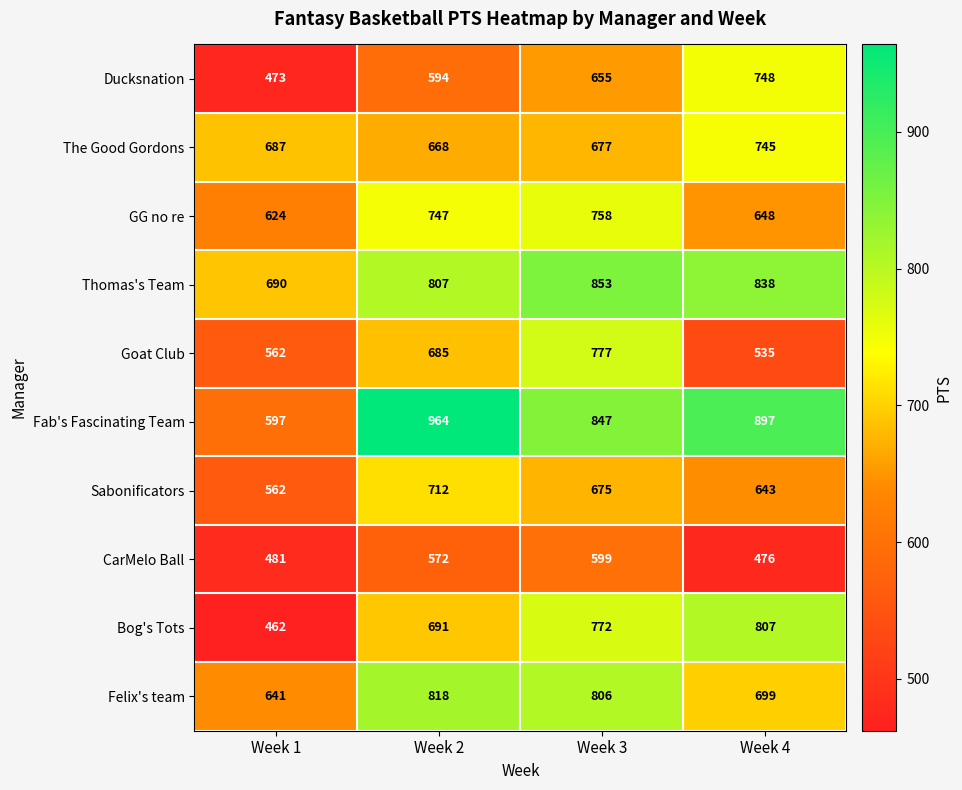

What is the difference between the maximum and minimum values in the Goat Club series?

242